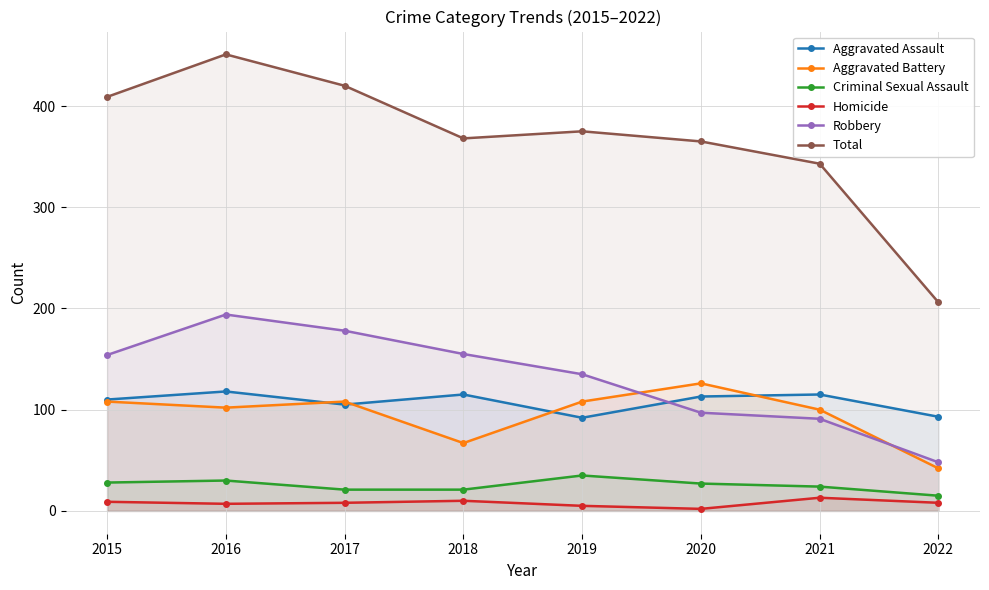

Reading right to left, transcribe all the data shown in this chart.

Aggravated Assault: 93	115	113	92	115	105	118	110
Aggravated Battery: 42	100	126	108	67	108	102	108
Criminal Sexual Assault: 15	24	27	35	21	21	30	28
Homicide: 8	13	2	5	10	8	7	9
Robbery: 48	91	97	135	155	178	194	154
Total: 206	343	365	375	368	420	451	409